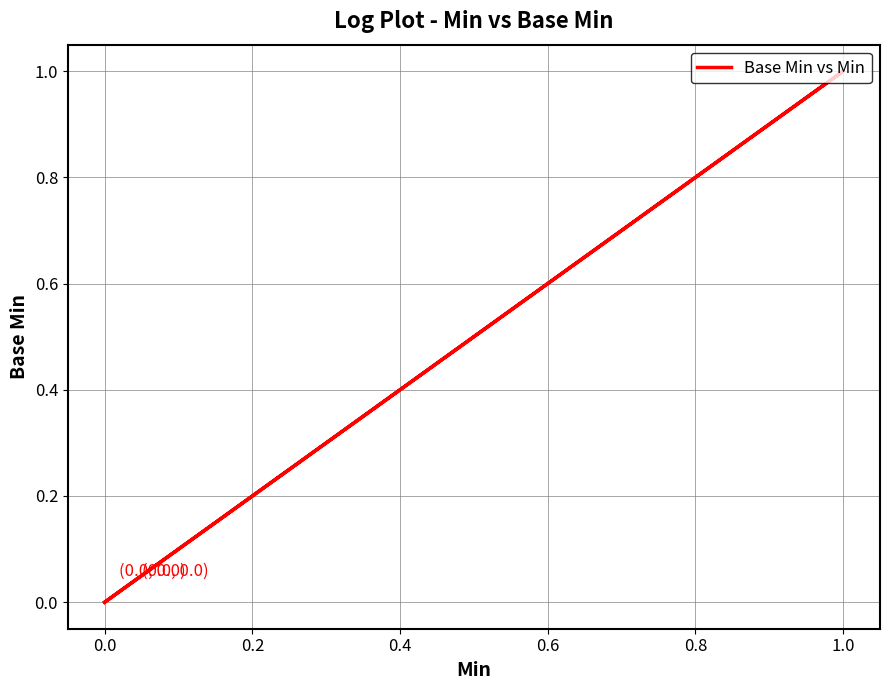

Is it true that the value at 0.0 is 0?

True